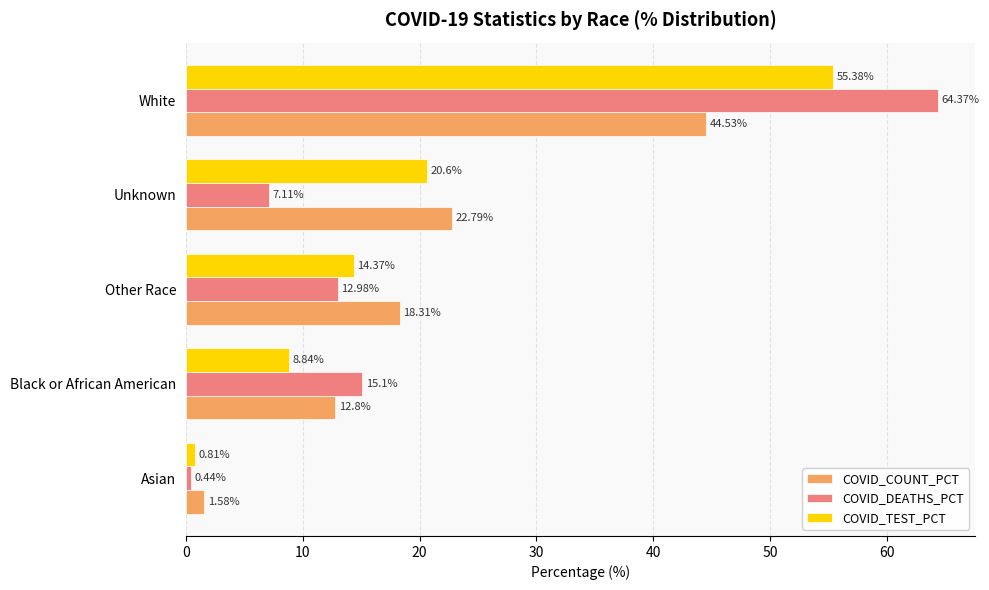

Rank the series at Black or African American from lowest to highest value.

COVID_TEST_PCT, COVID_COUNT_PCT, COVID_DEATHS_PCT